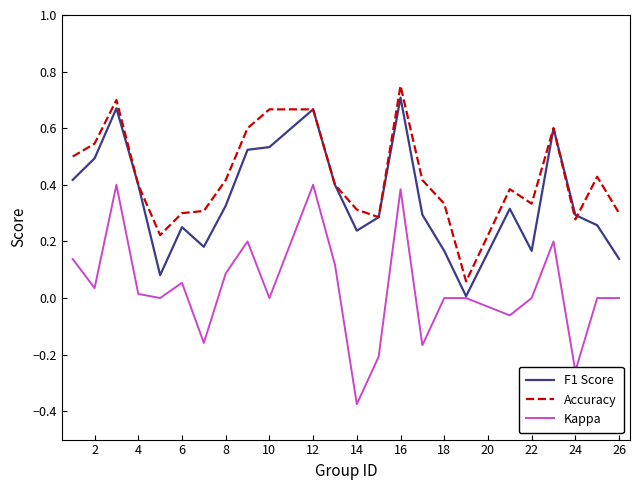

Is this an area chart (filled region under the line)?

No